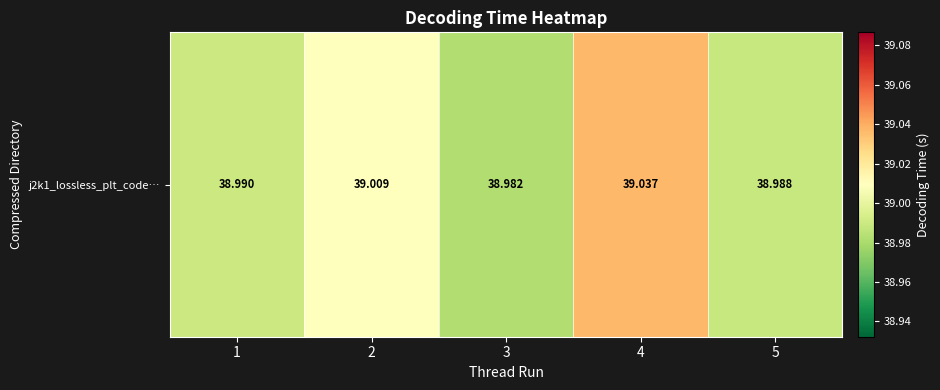

The value at 4 is 15.1. True or false?

False